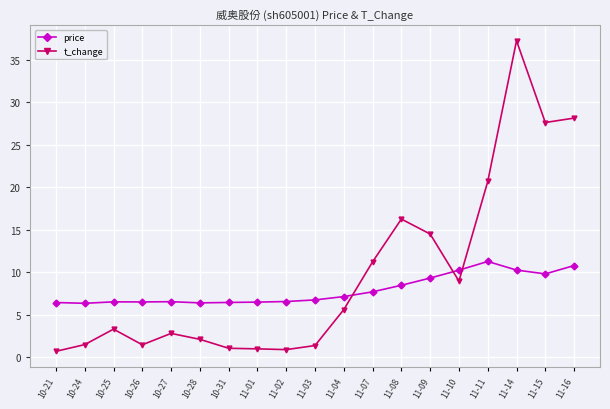

What is the spread (max minus min) of values at 10-26?

5.0